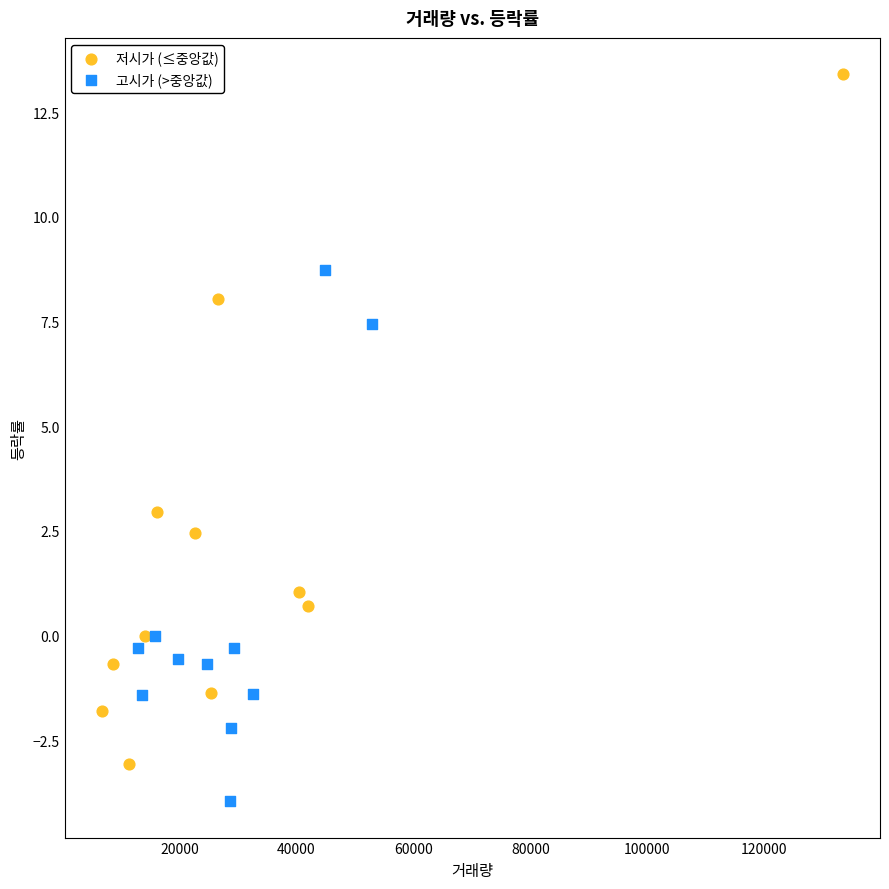

What are all the series names shown in the legend?

저시가 (≤중앙값), 고시가 (>중앙값)